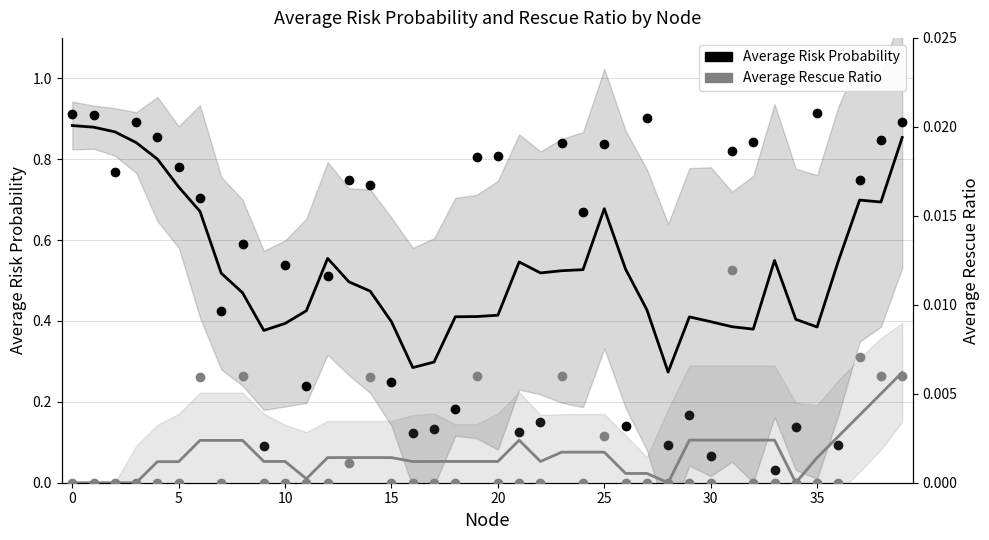

What are all the series names shown in the legend?

Average Risk Probability, Average Rescue Ratio